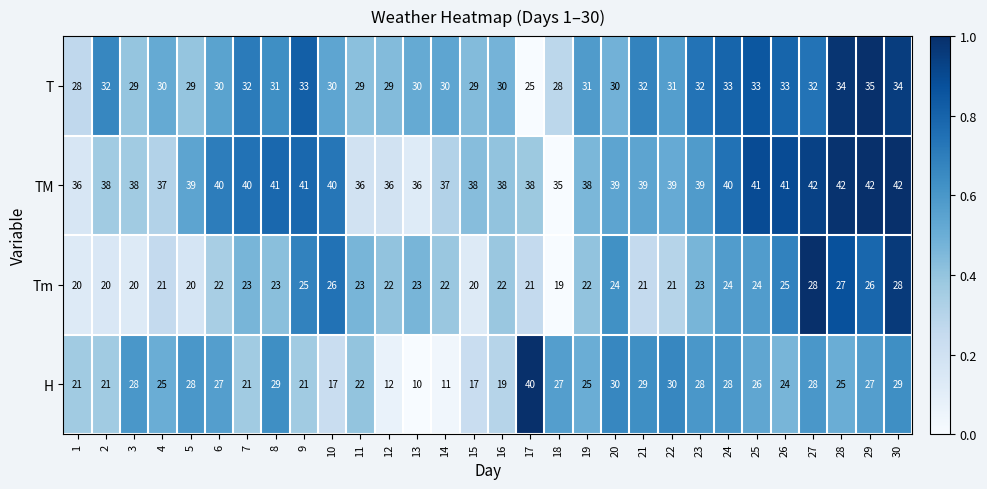

How many series are shown in this chart?

4